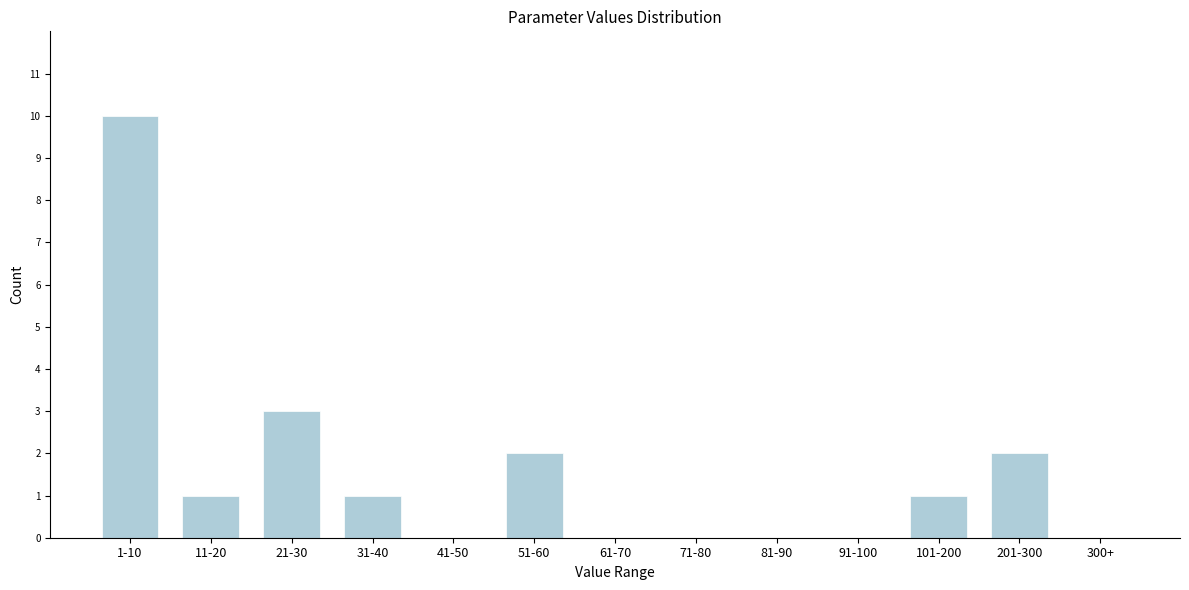

Reading left to right, what are all the values shown in this chart?

1-10=10	11-20=1	21-30=3	31-40=1	41-50=0	51-60=2	61-70=0	71-80=0	81-90=0	91-100=0	101-200=1	201-300=2	300+=0